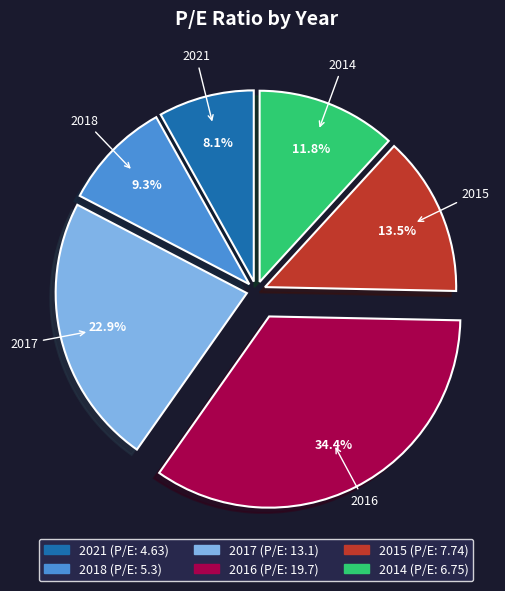

Rank the categories by value from lowest to highest.

2021, 2018, 2014, 2015, 2017, 2016